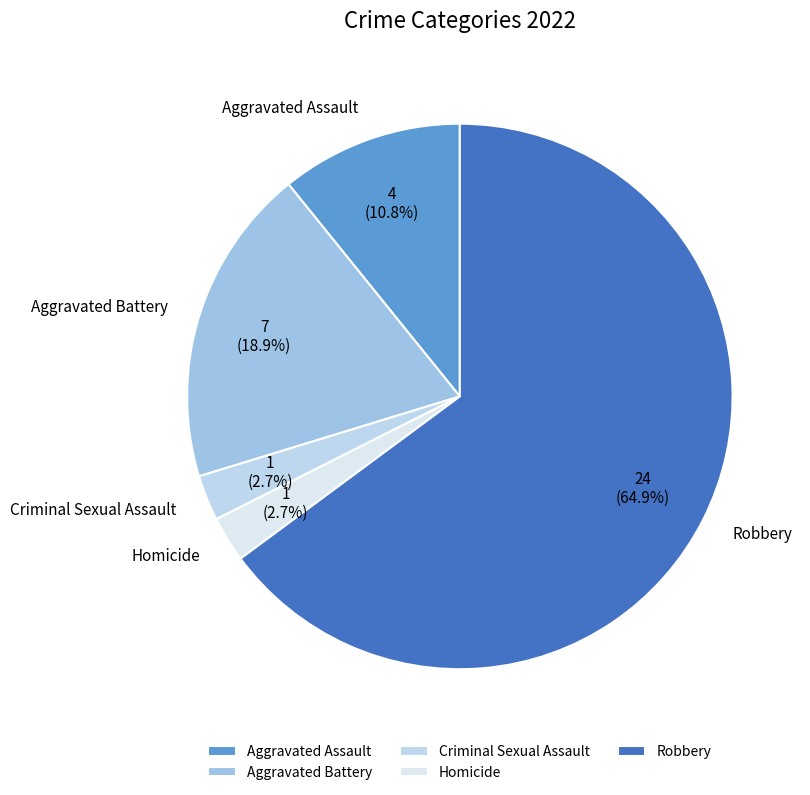

Approximately how many times larger is the value at Robbery compared to Aggravated Assault?

6.0